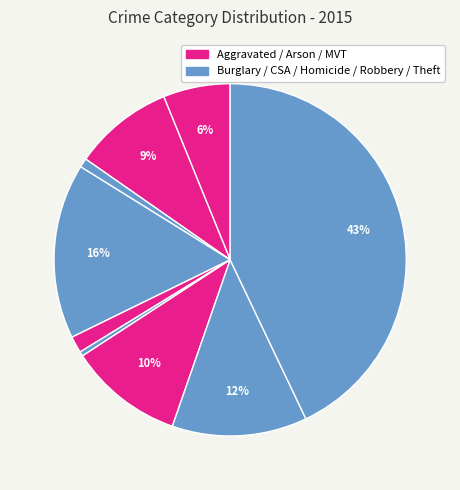

How many segments does this pie chart have?

9